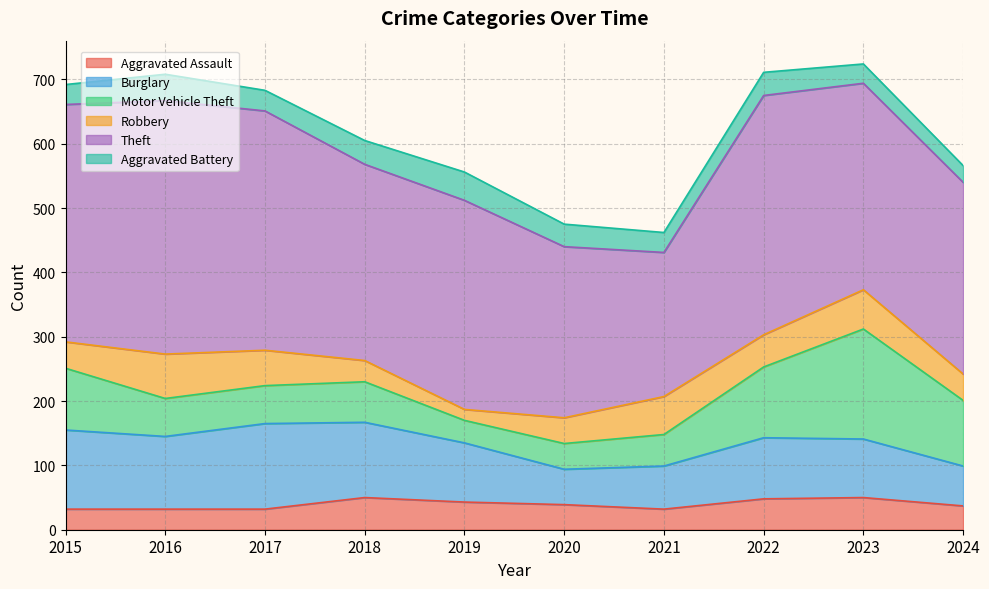

What is the average value of the Robbery series?

47